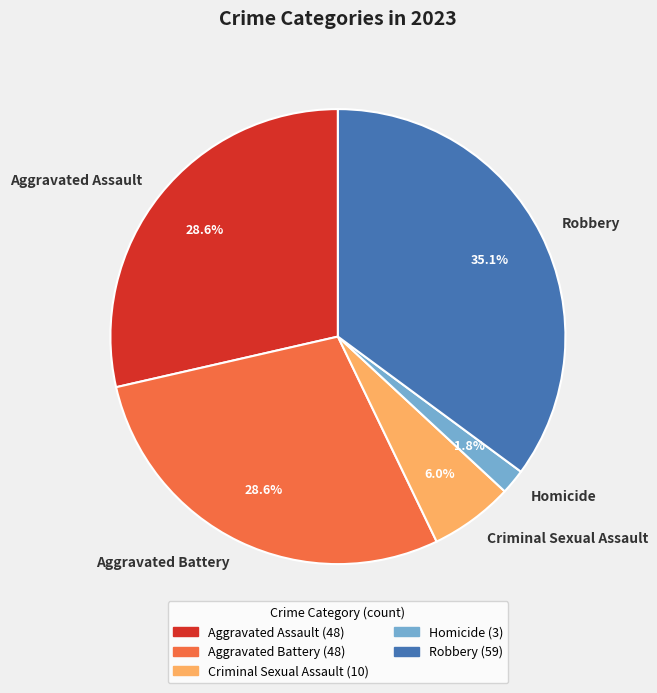

Which category has the biggest portion of the pie?

Robbery